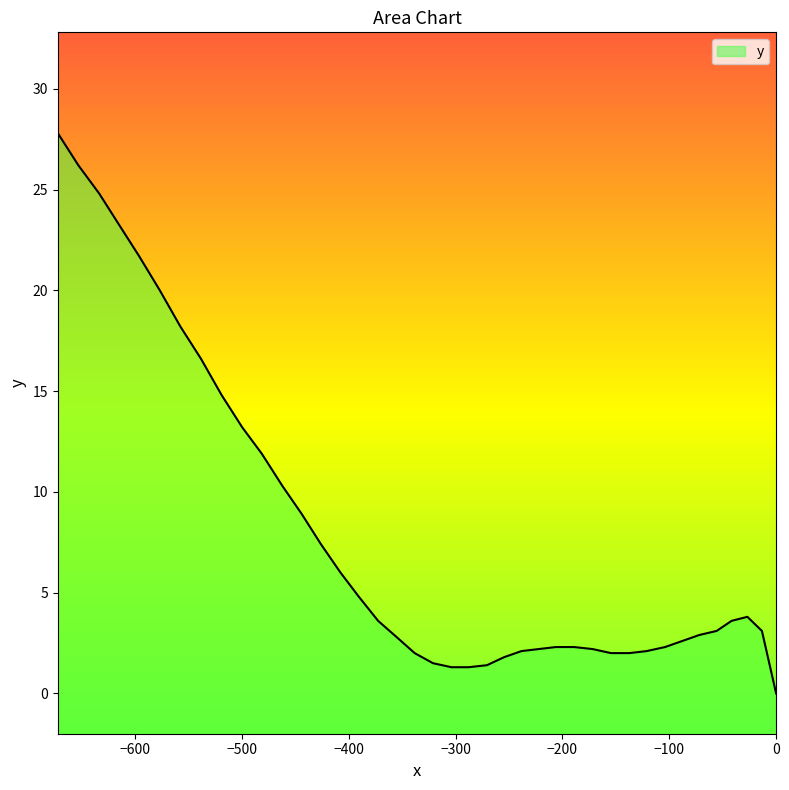

How many lines are shown in the chart?

1